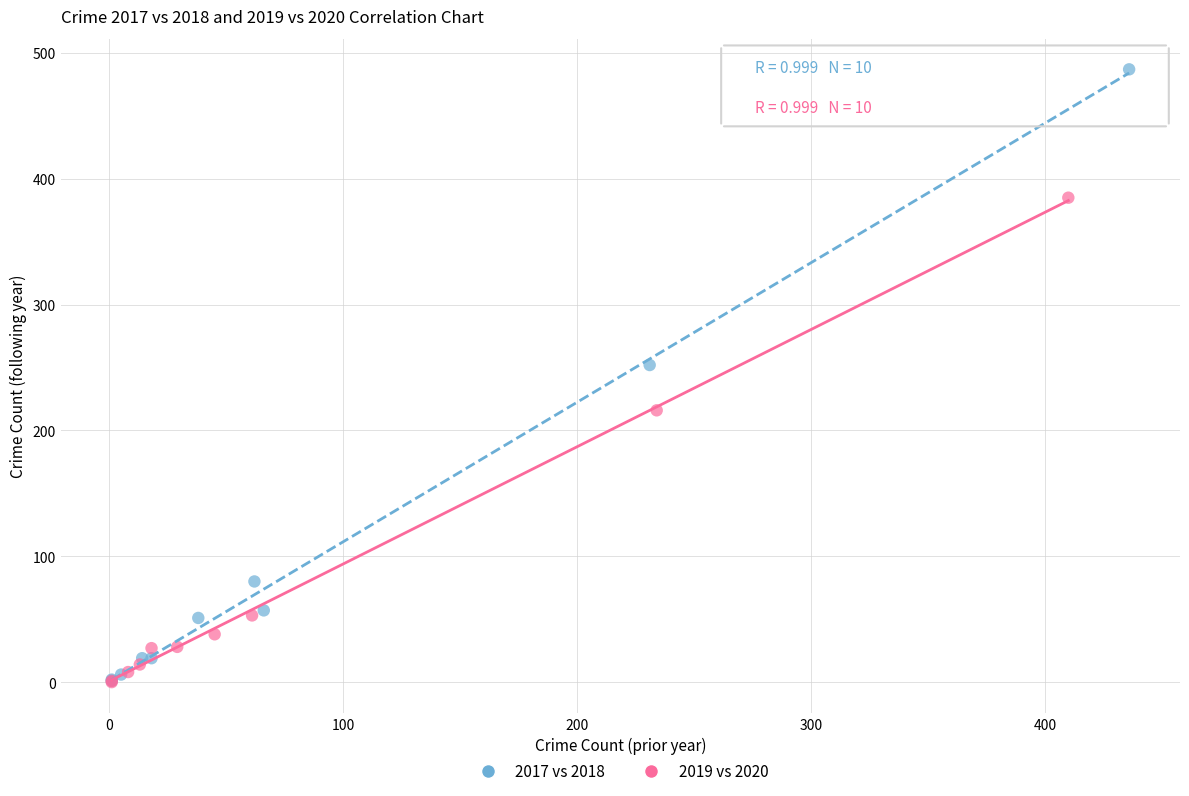

Which series has the largest Y range (max minus min)?

2017 vs 2018